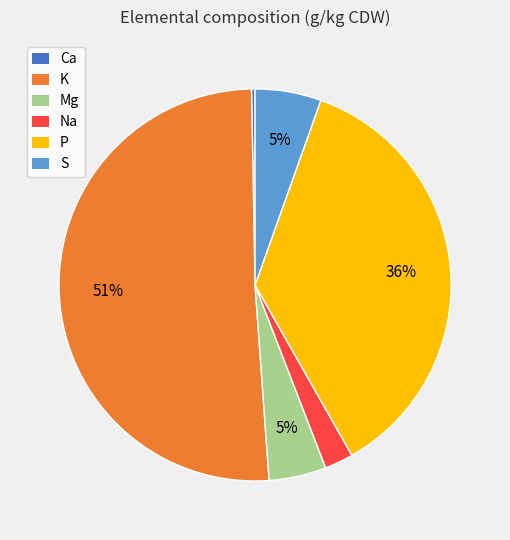

Between P and K, which is larger?

K